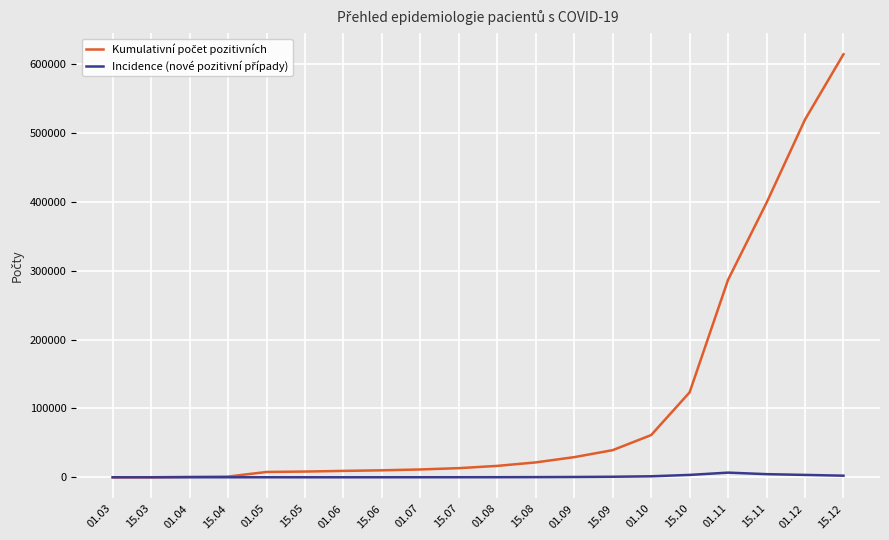

What is the maximum value shown in the chart?

614862